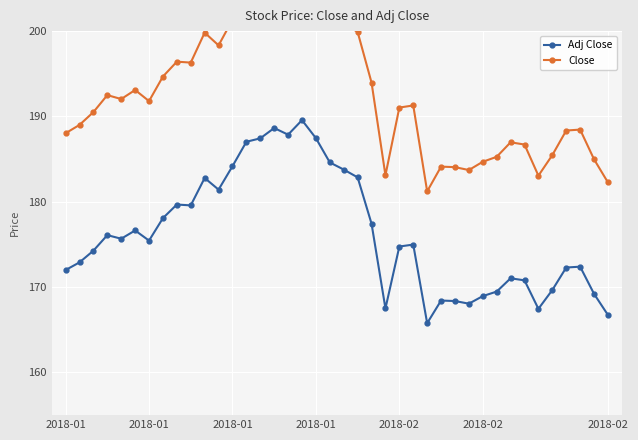

Is the value of Close at 27 greater than the value of Adj Close at 21?

Yes